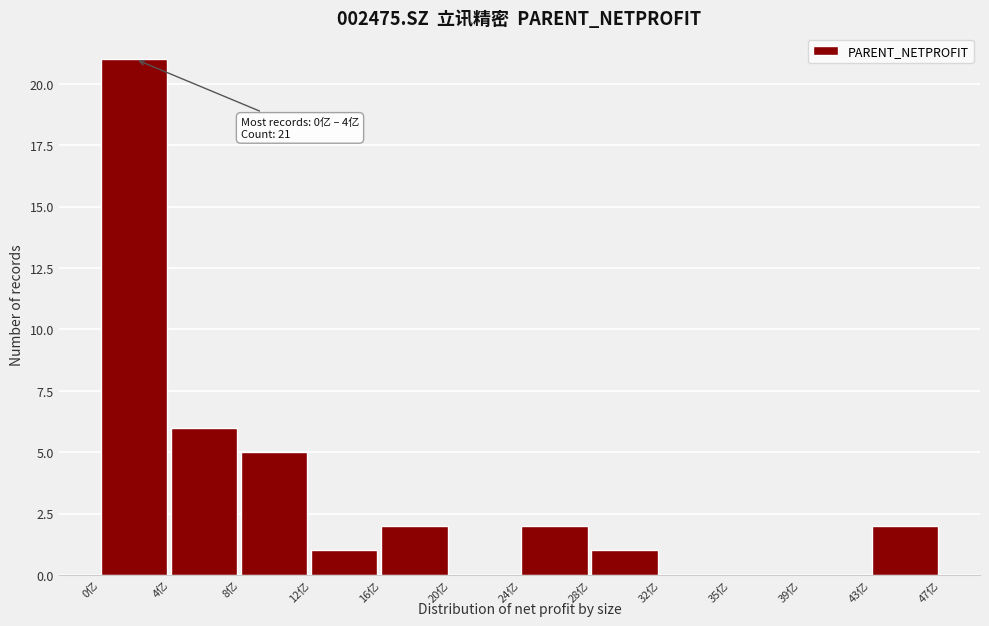

Which range on the x-axis has the tallest bar?

0.5 to 4.0